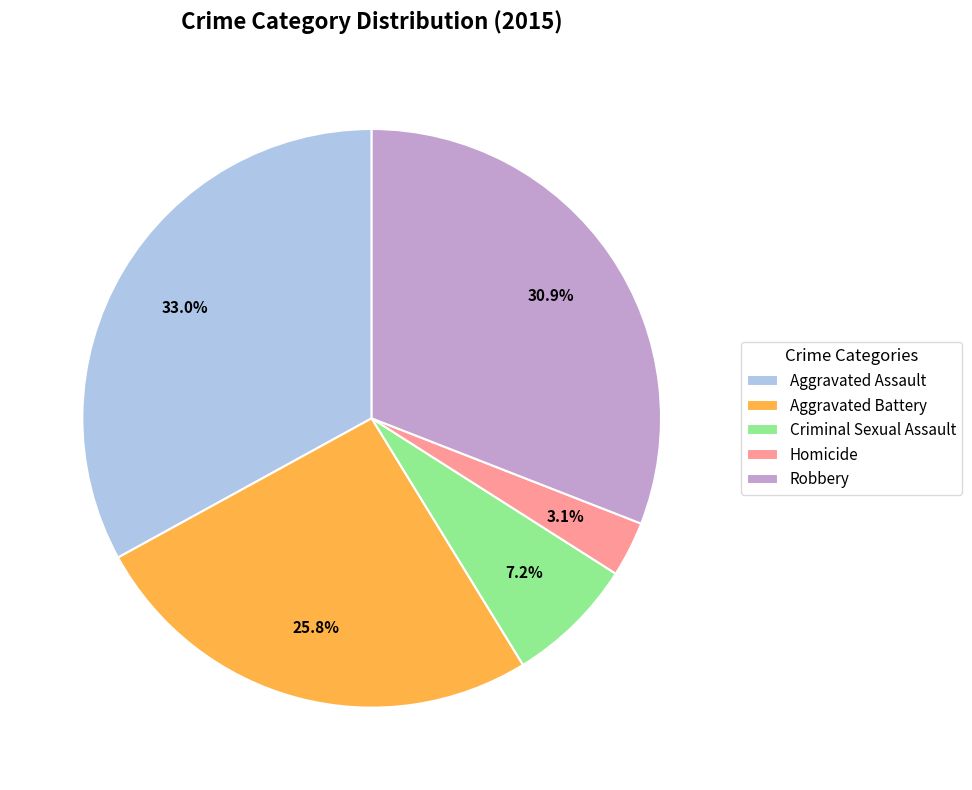

To the nearest percent, what percentage of the pie is Homicide?

3%